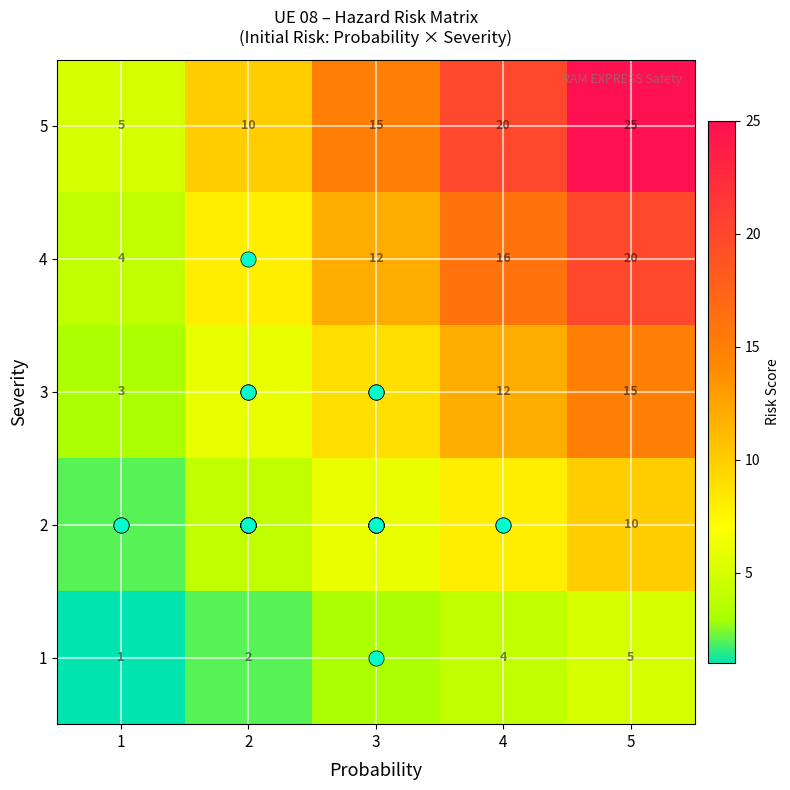

Between 1 and 2, which series saw the biggest shift?

5